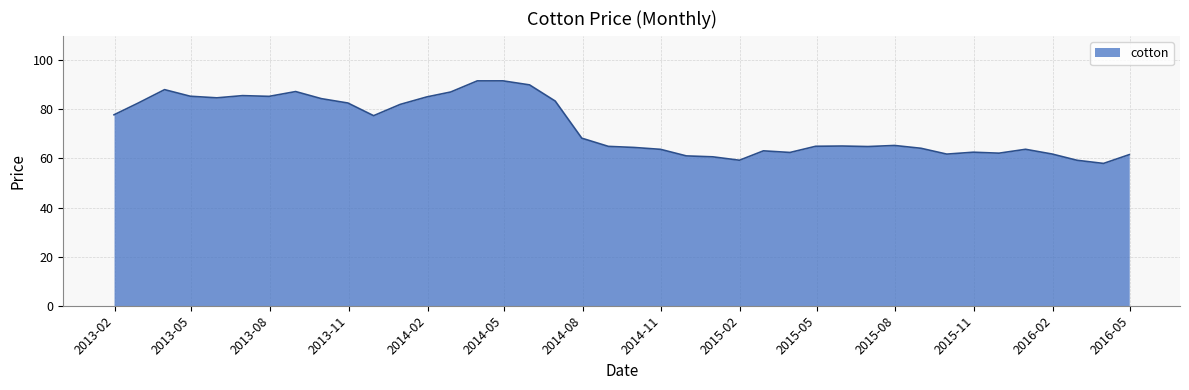

What is the minimum value shown in the chart?

58.0